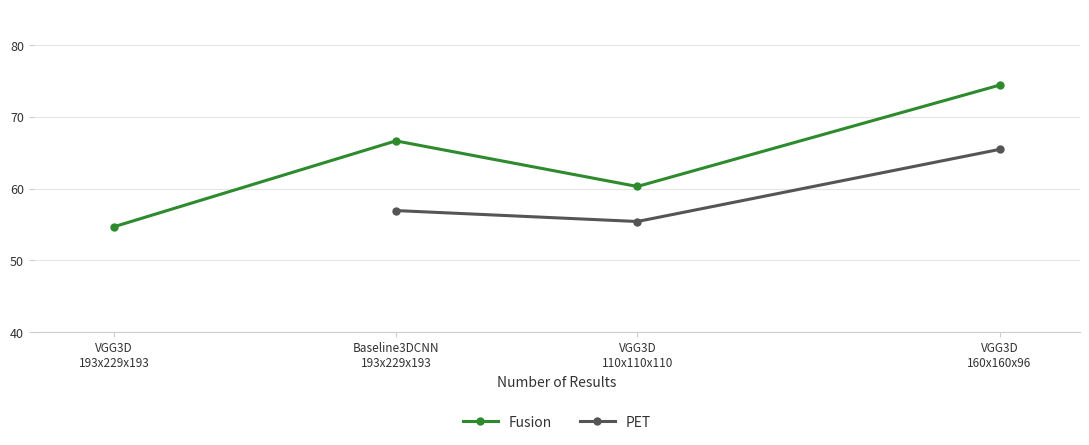

How many data points in Fusion are less than 66?

2